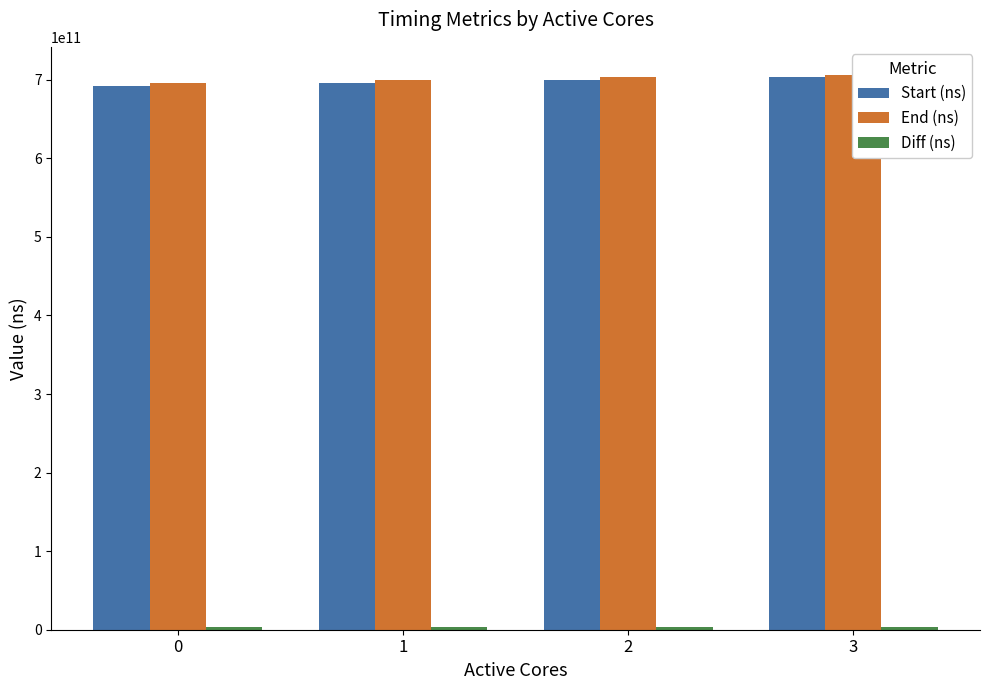

Reading left to right, list all the values displayed in this chart.

Start (ns): 0=692536130953	1=696054265415	2=699662494259	3=703262668989
End (ns): 0=695858586653	1=699448970255	2=703060975906	3=706667767537
Diff (ns): 0=3322455700	1=3394704840	2=3398481647	3=3405098548